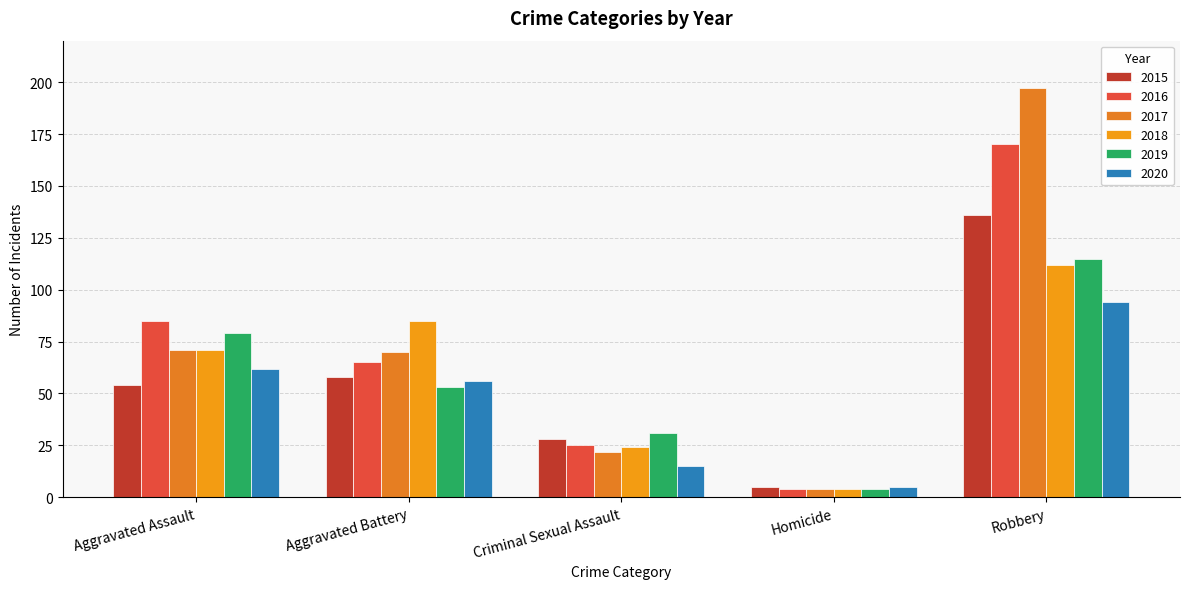

At which label does 2017 reach its peak?

Robbery